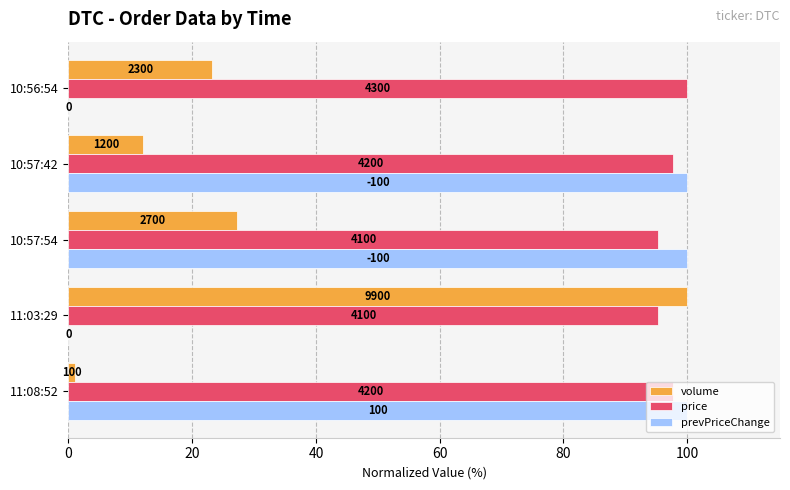

What are all the series names shown in the legend?

volume, price, prevPriceChange